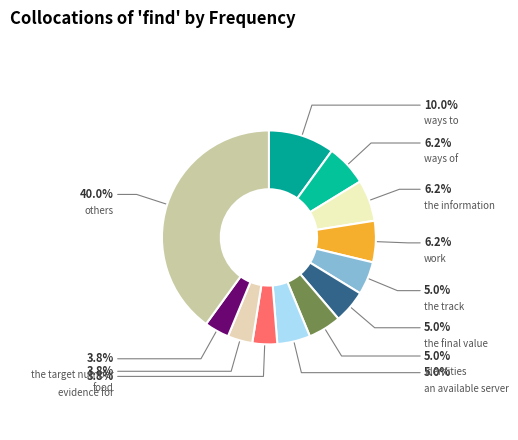

To the nearest percent, what is the difference between the work and the target number slice percentages?

2%